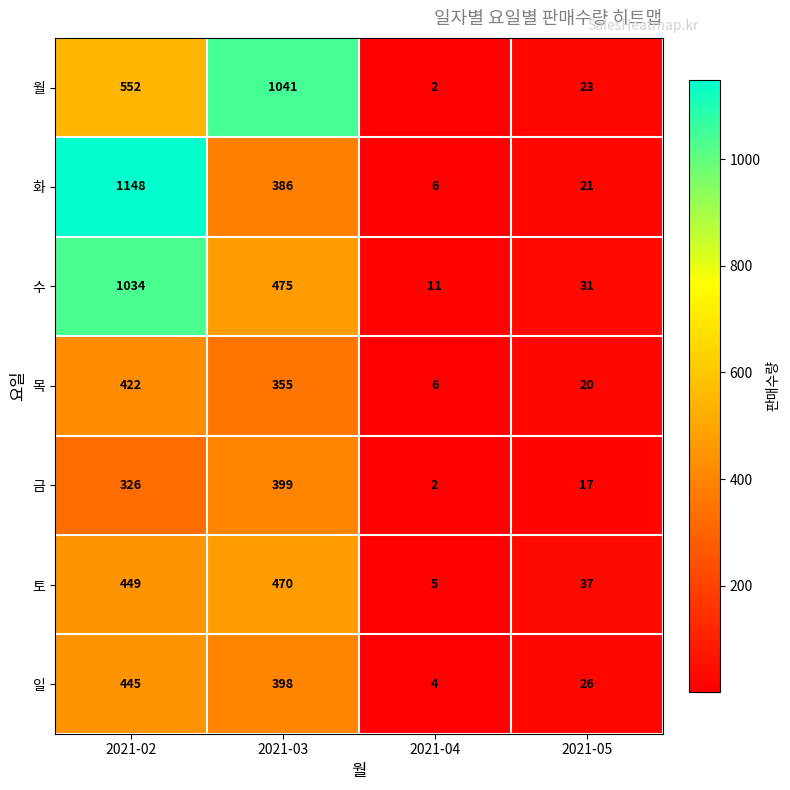

At which category is the sum across all series the highest?

2021-02